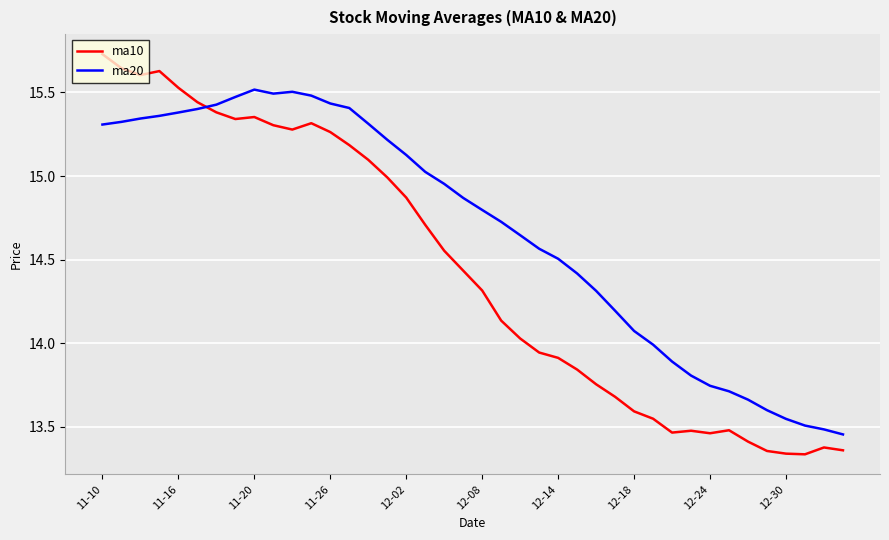

Which series has the largest total across all categories?

ma20